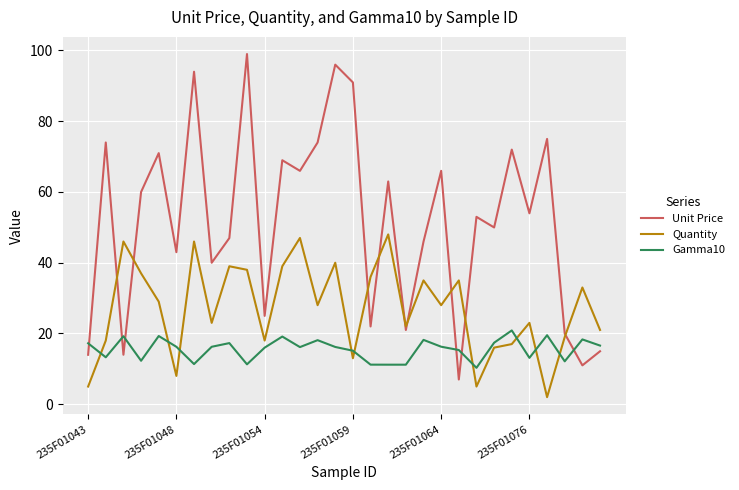

What is the greatest value displayed?

99.0